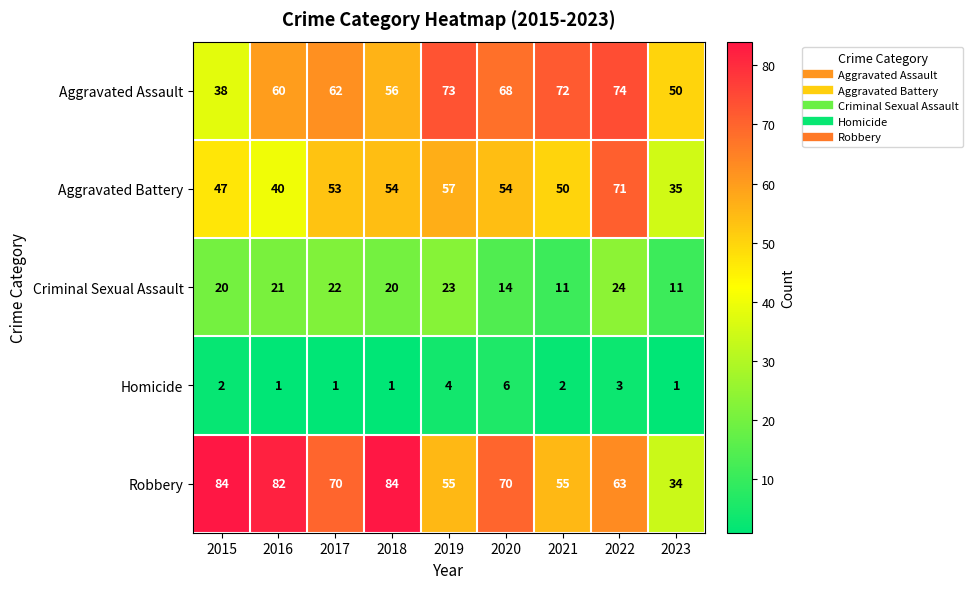

The value of Robbery at 2023 is 34. True or false?

True